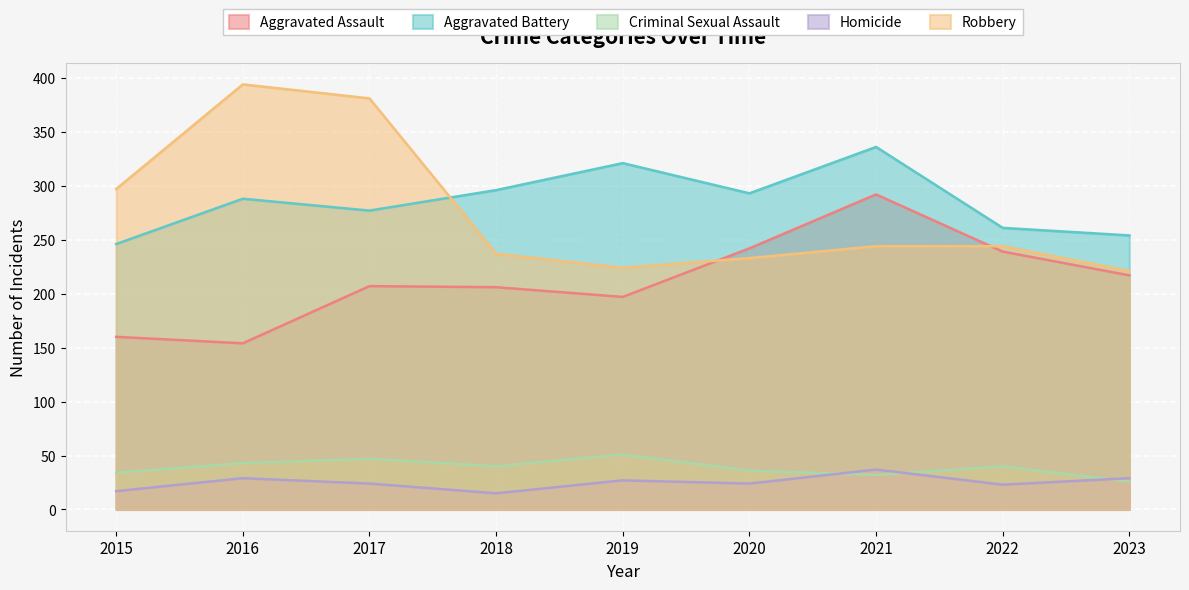

Rank the series at 2023 from highest to lowest value.

Aggravated Battery, Robbery, Aggravated Assault, Homicide, Criminal Sexual Assault